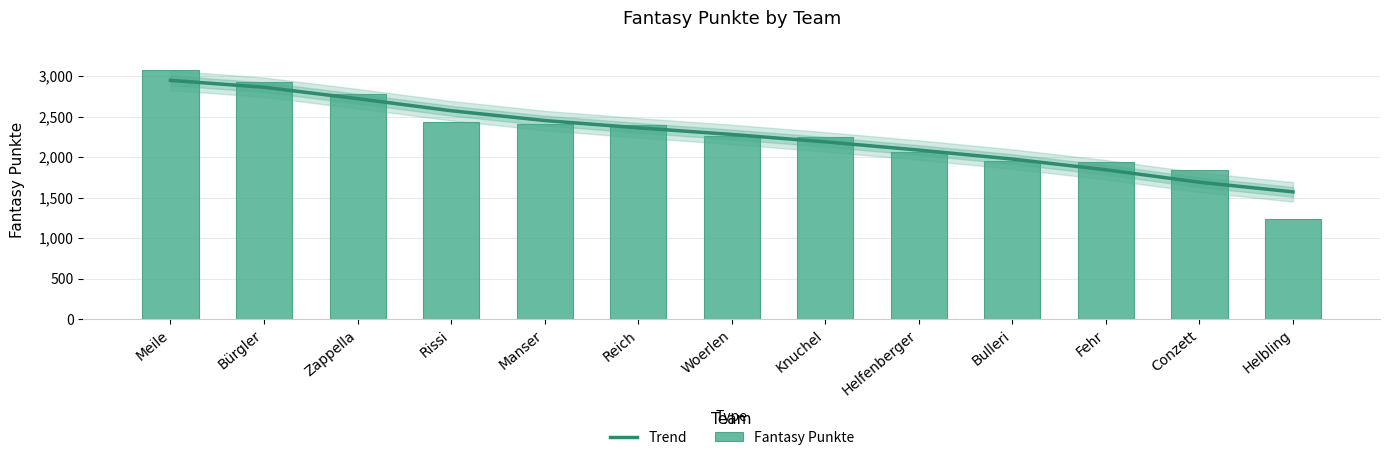

Does the chart contain stacked bars?

No